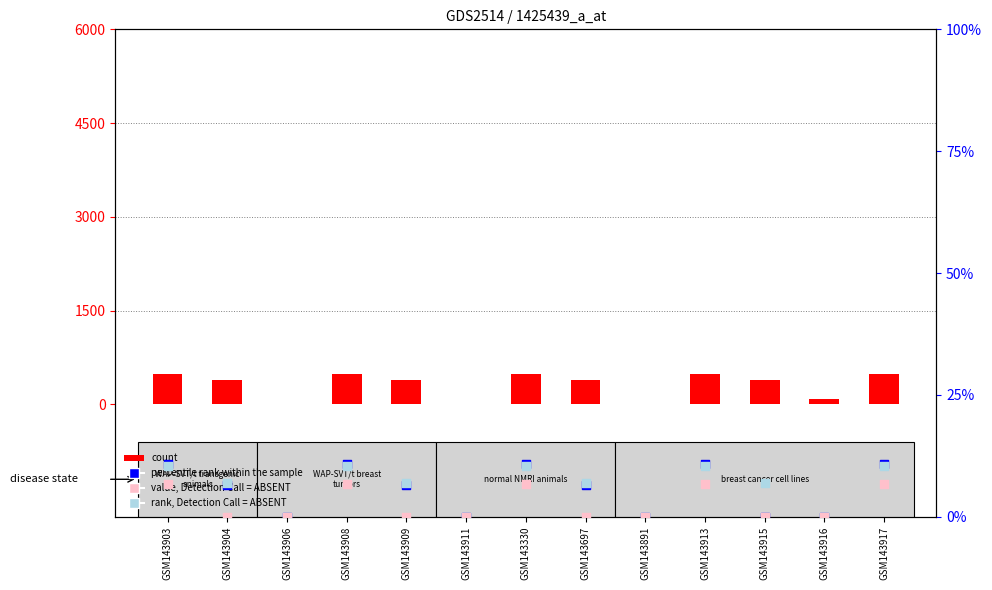

Which series has the largest total across all categories?

count